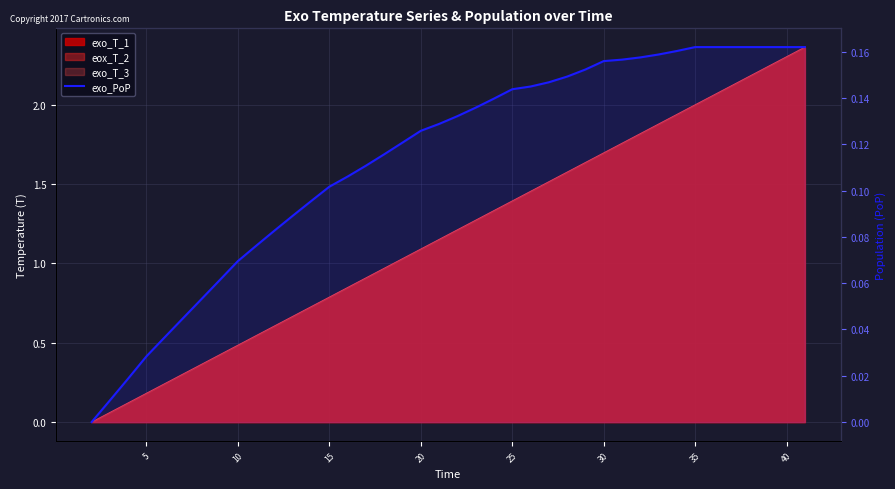

True or false: the data has more than 2 interior local peaks.

False